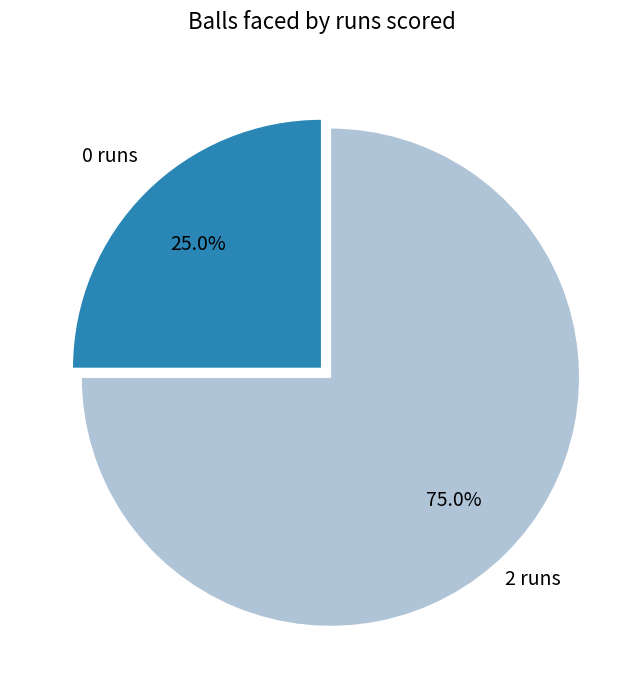

How many slices are in this pie chart?

2